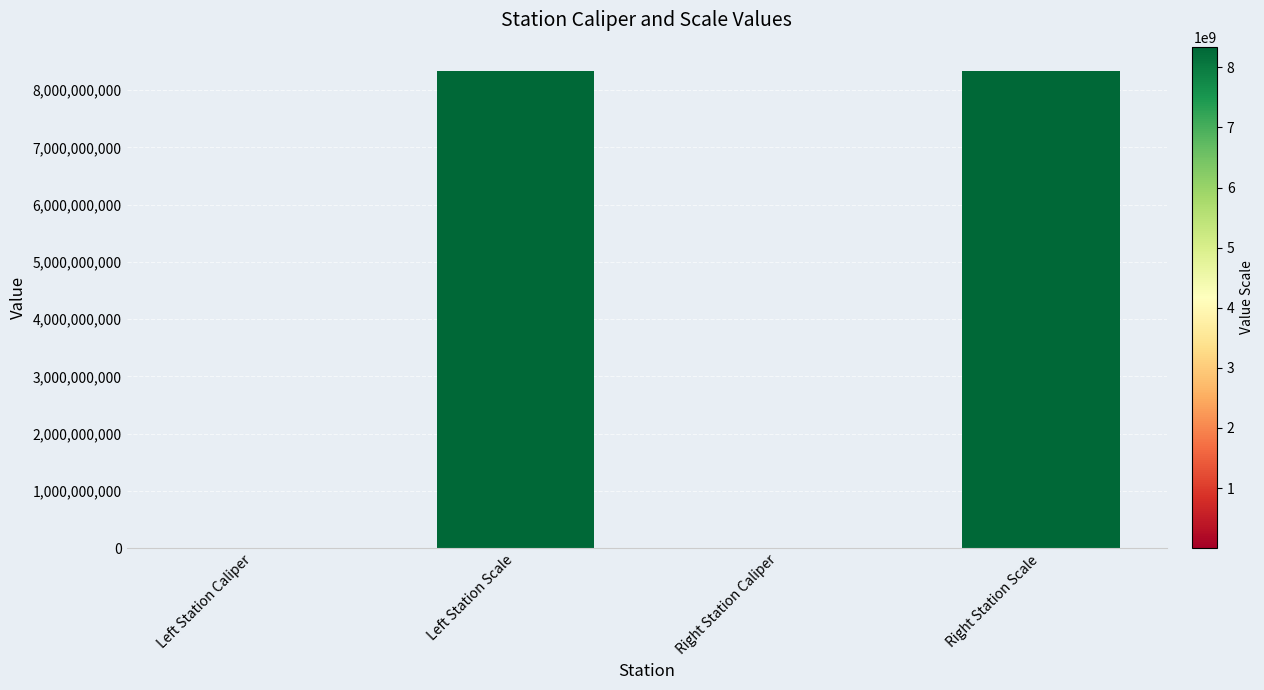

Between Left Station Scale and Left Station Caliper, which is larger?

Left Station Scale